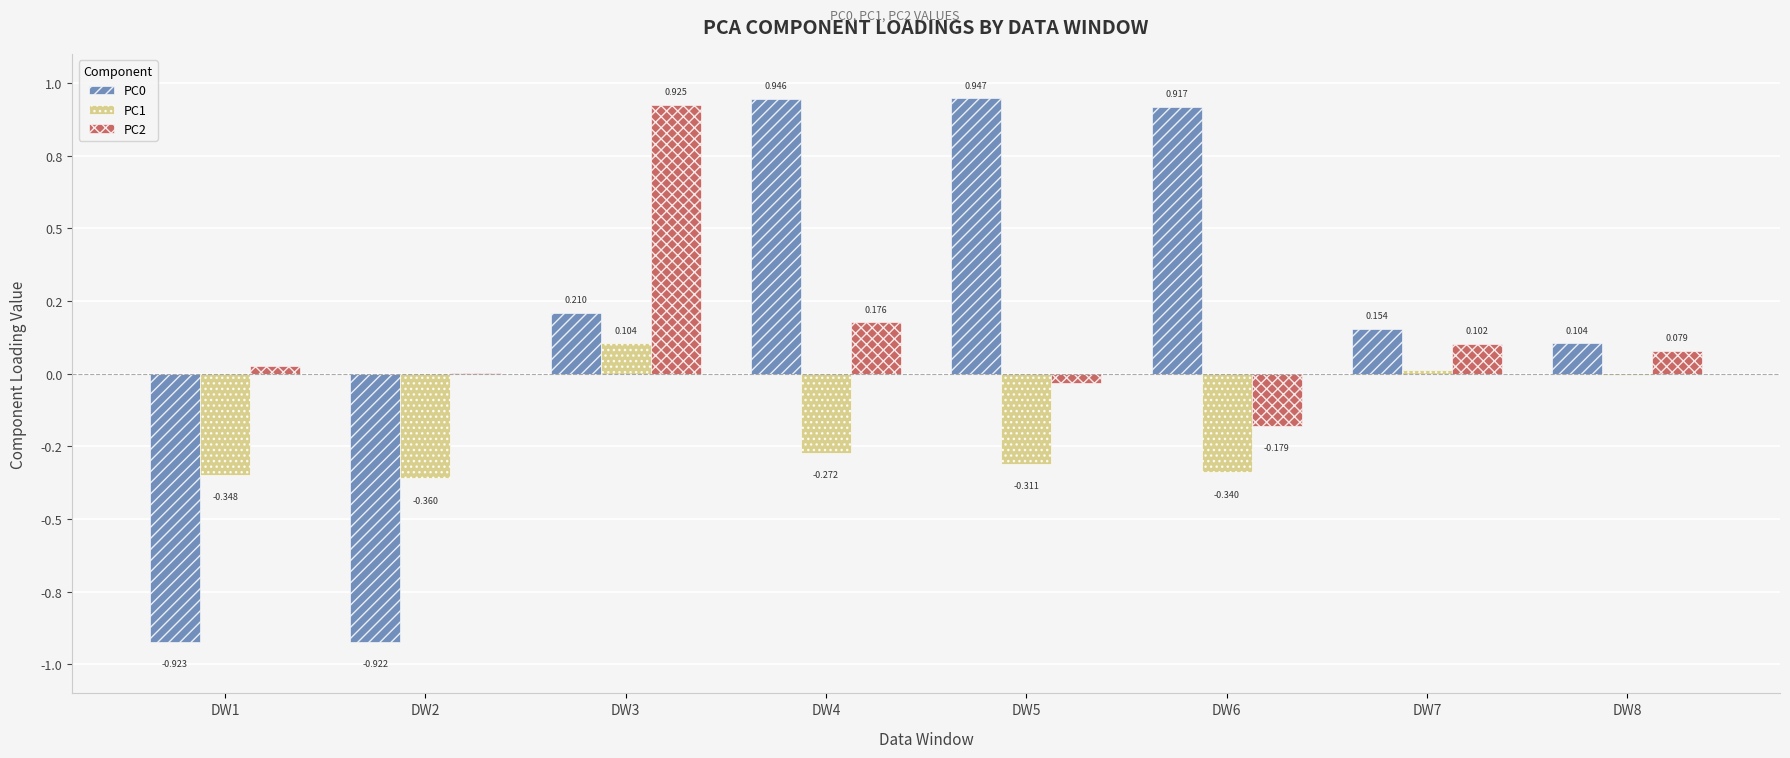

Is it true that PC2 equals 0.0 at DW1?

False